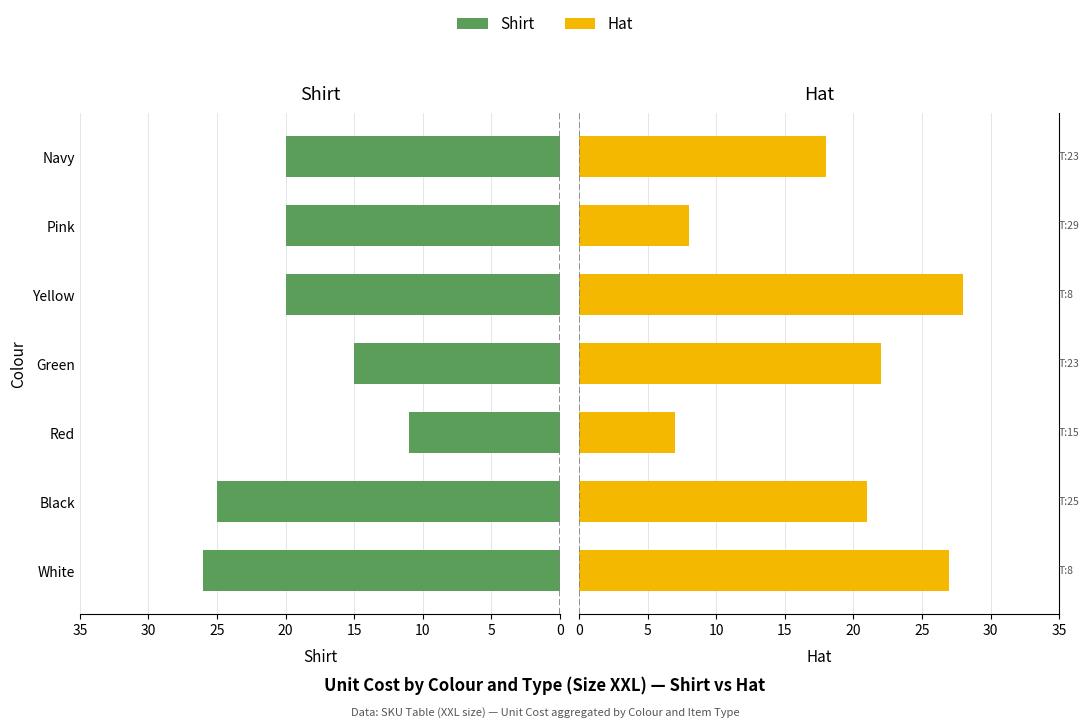

What is the highest value of the Hat series?

28